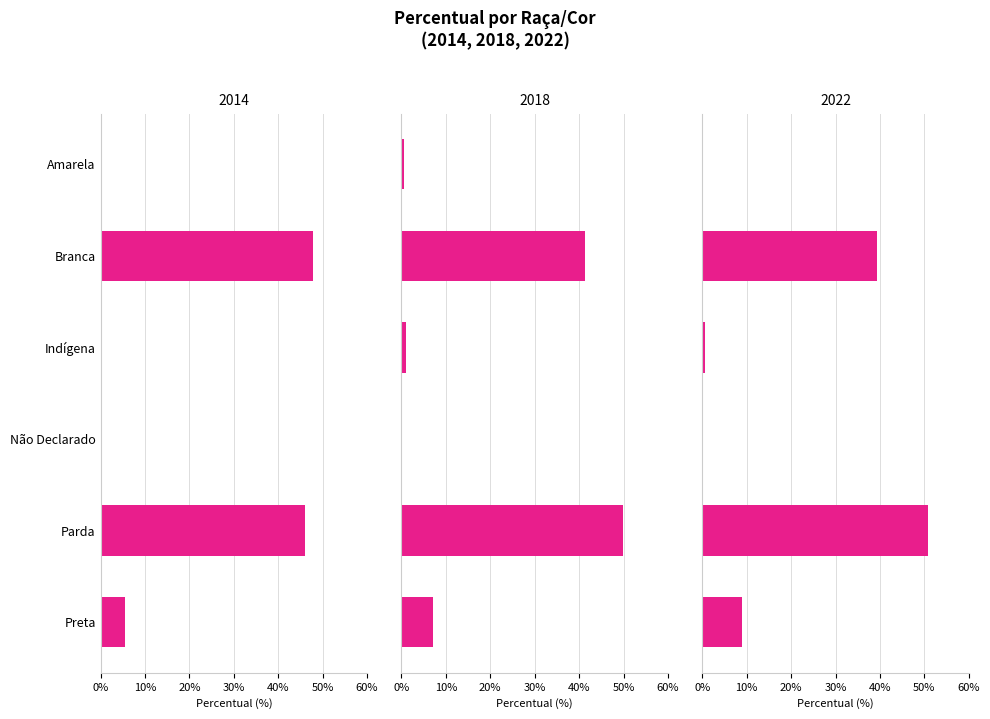

Reading left to right, list all the values displayed in this chart.

2014: 0.4	47.8	0.4	0.0	46.0	5.5
2018: 0.6	41.4	1.1	0.0	49.9	7.0
2022: 0.2	39.4	0.6	0.0	50.9	8.9